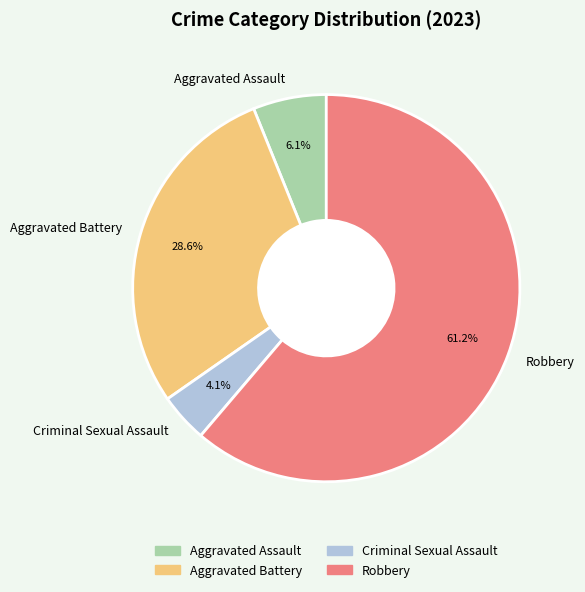

To the nearest percent, what percentage of the pie is Criminal Sexual Assault?

4%